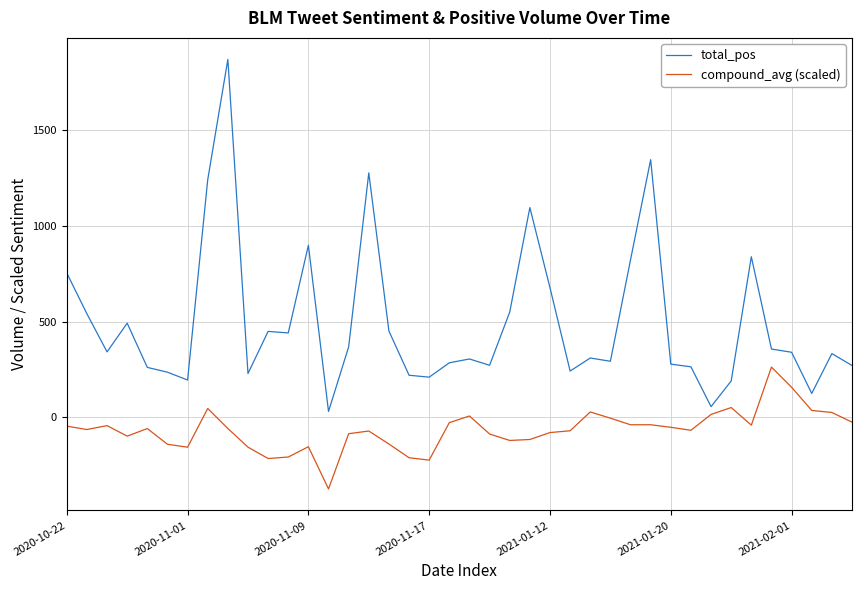

Rank the series by their average value, from lowest to highest.

compound_avg (scaled), total_pos